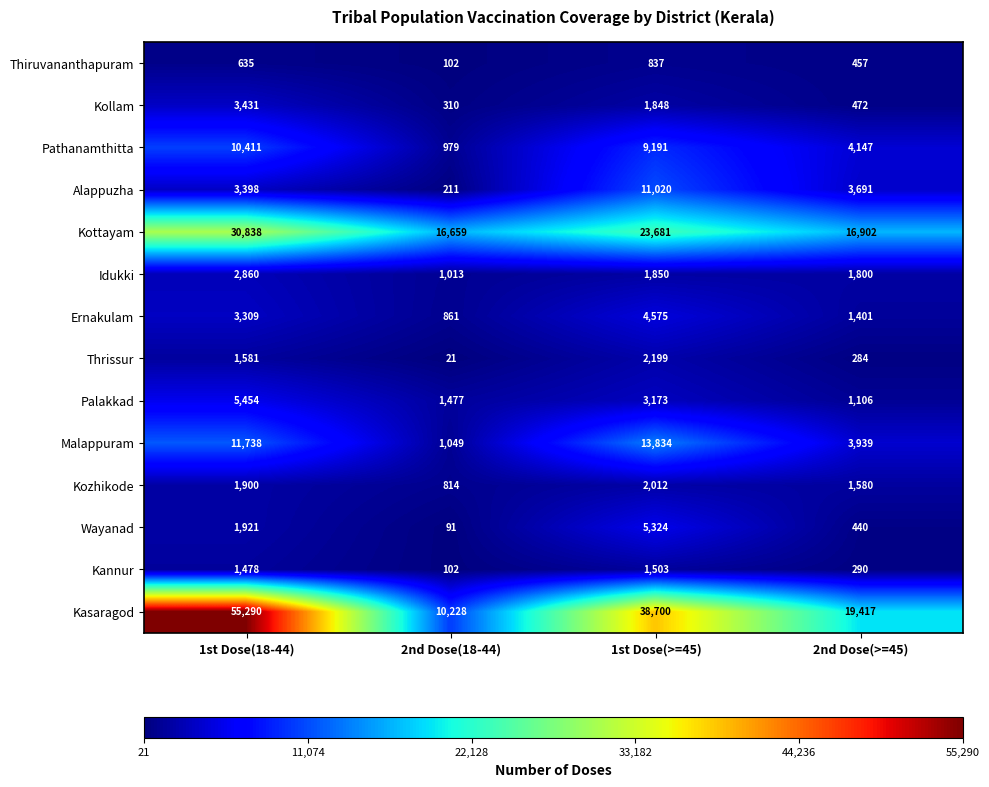

What is the sum of all Thiruvananthapuram values?

2031